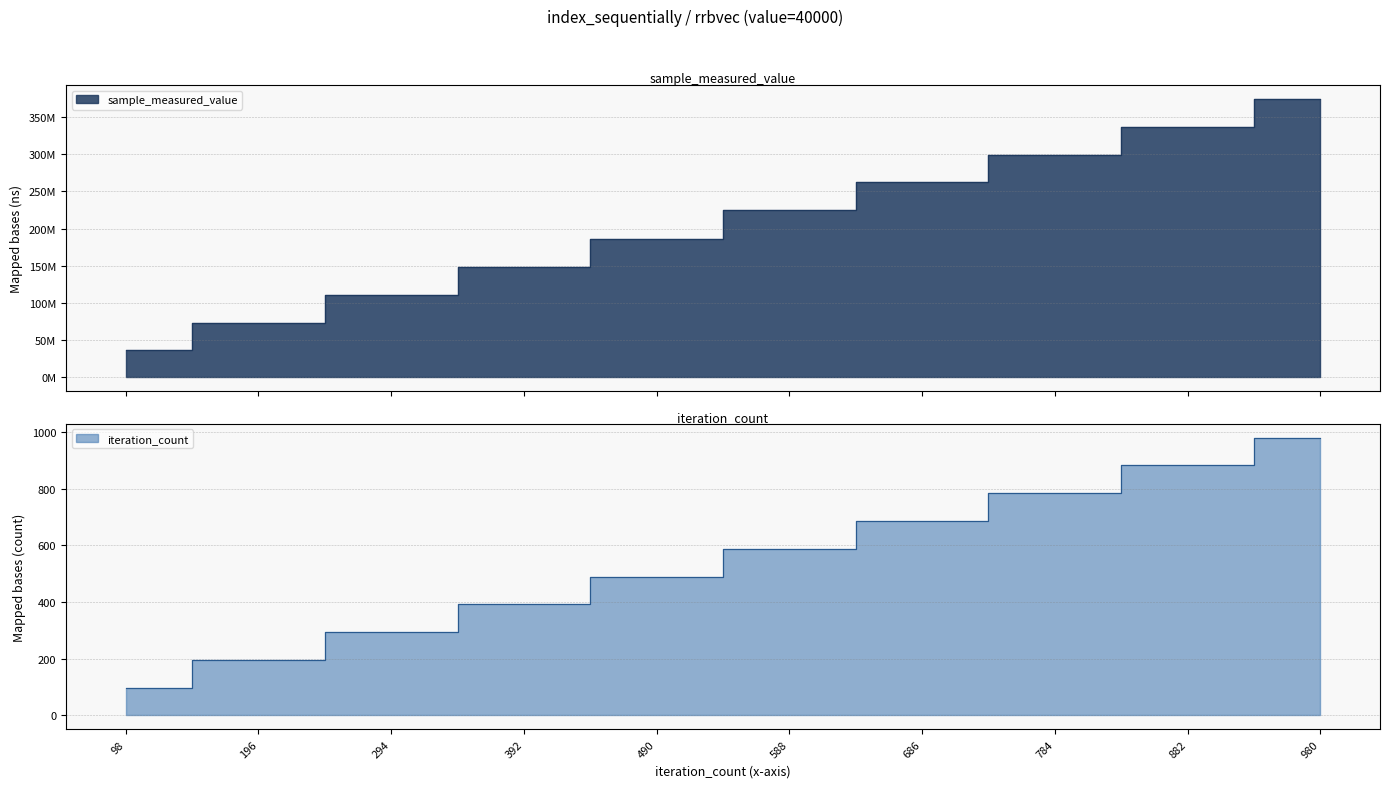

Is it true that sample_measured_value equals 308399272 at 490?

False